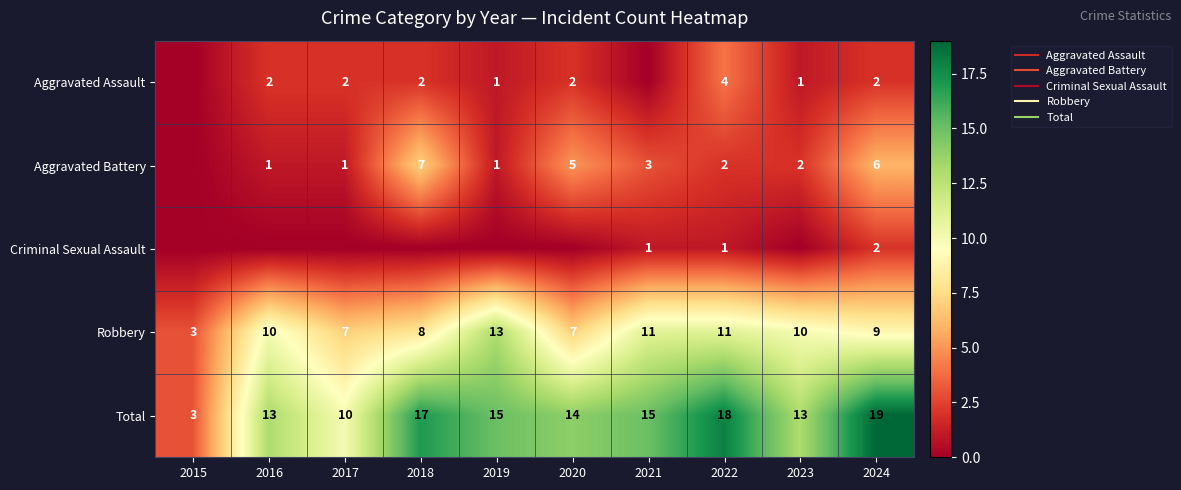

What is the highest value of the Aggravated Assault series?

4